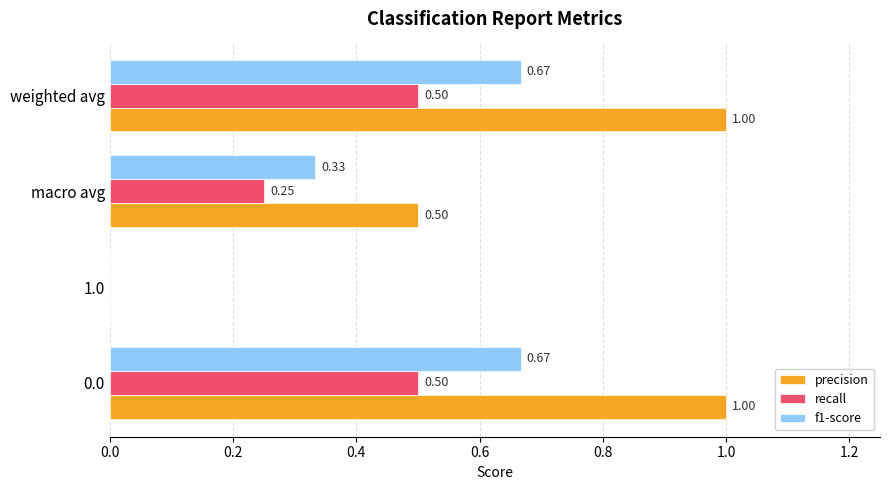

What is the sum of all f1-score values?

1.7